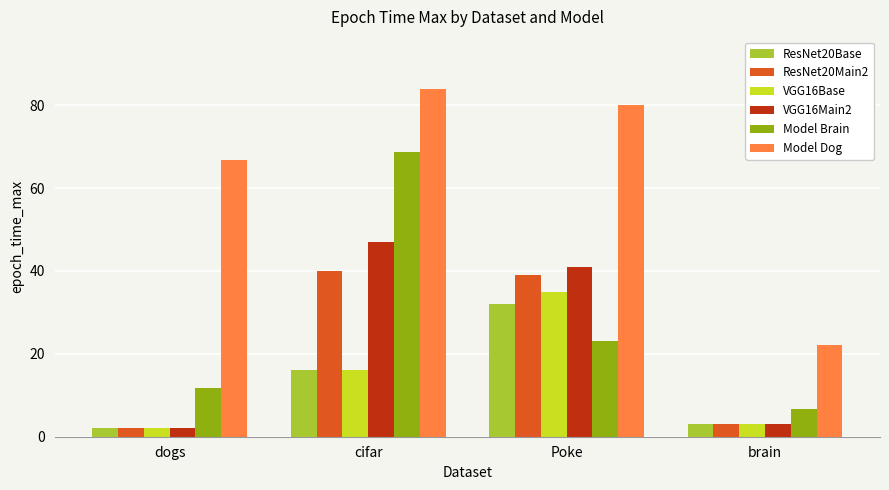

Which series has the largest total across all categories?

Model Dog